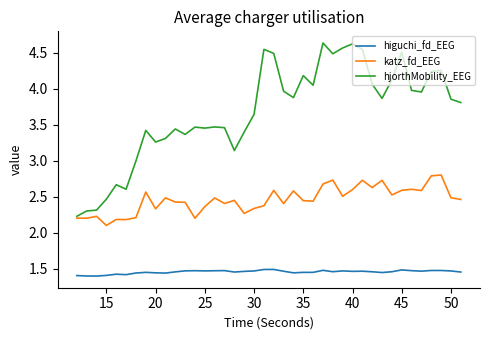

Rank the series by their maximum value, from lowest to highest.

higuchi_fd_EEG, katz_fd_EEG, hjorthMobility_EEG